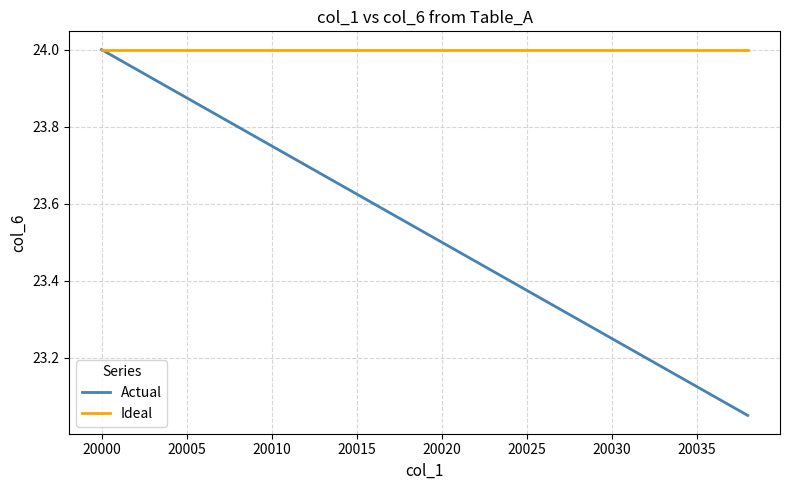

List the series in order of their overall mean, lowest first.

Actual, Ideal